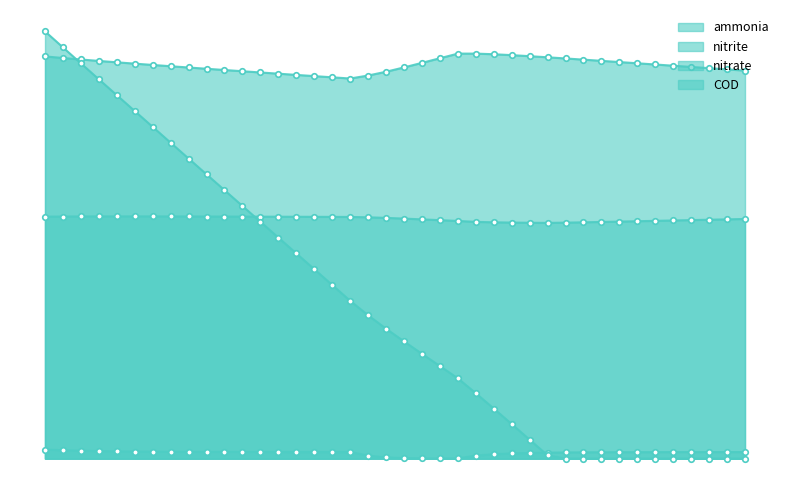

What is the value of the nitrite point at the 19th from the left?

0.3